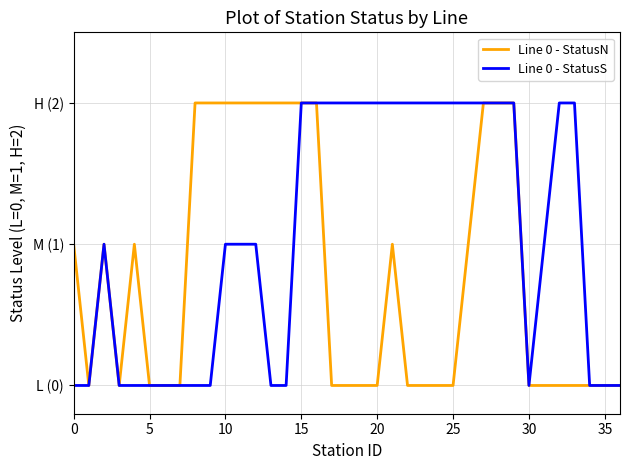

At which category is the sum across all series the highest?

15